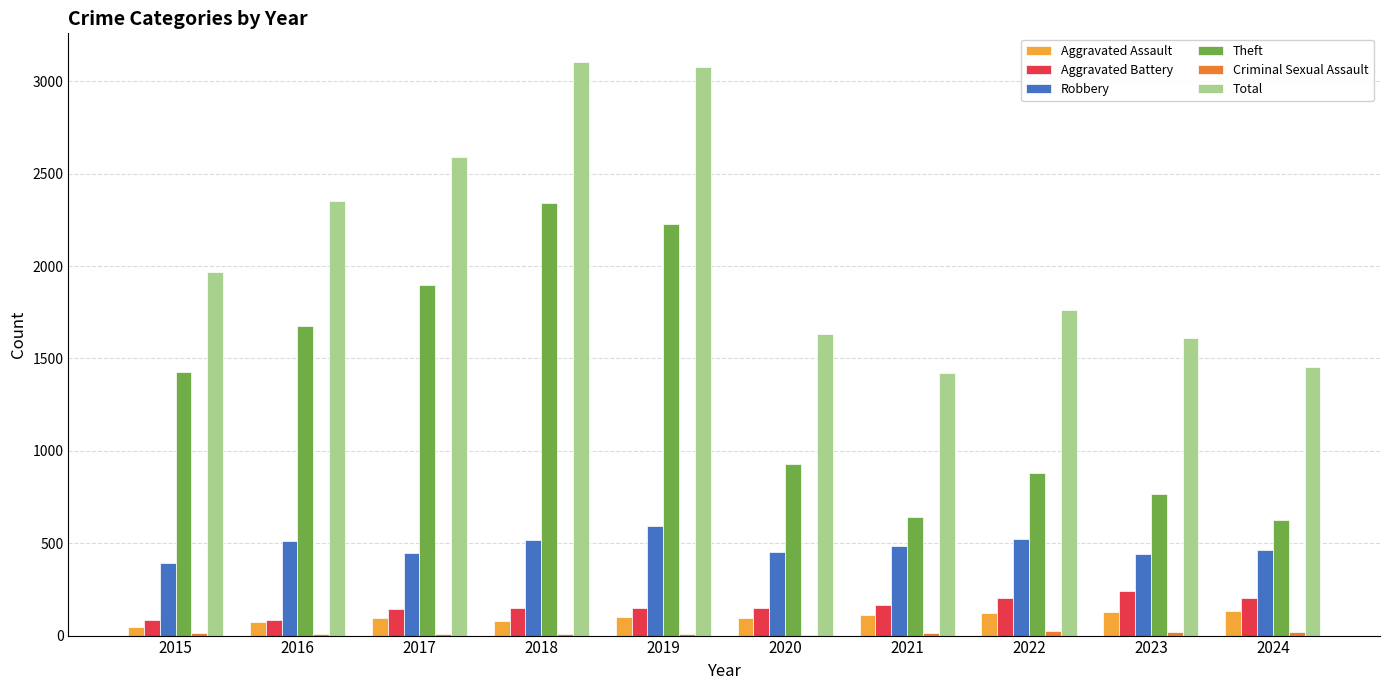

The Aggravated Assault series shows 94 at 2020. True or false?

True